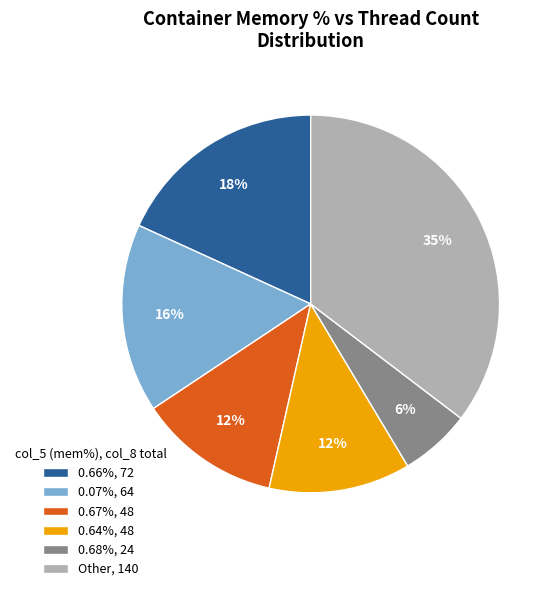

Is 0.68%, 24 the majority of the pie?

No